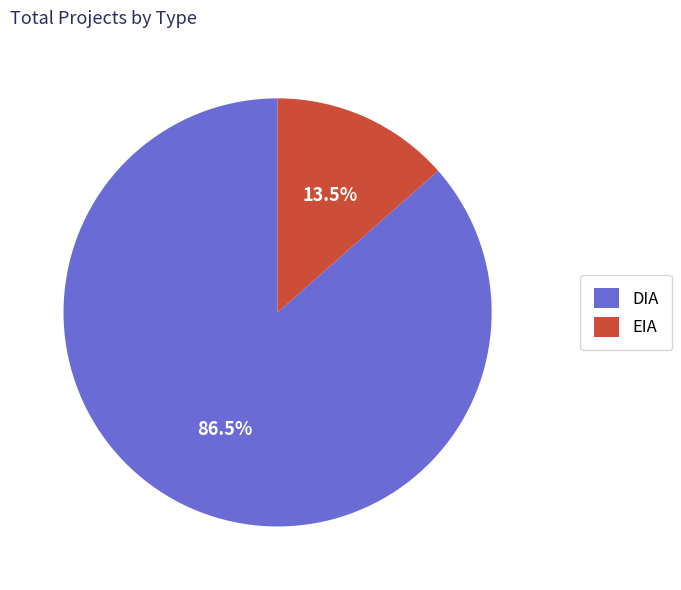

To the nearest percent, what is the combined percentage of EIA and DIA?

100%